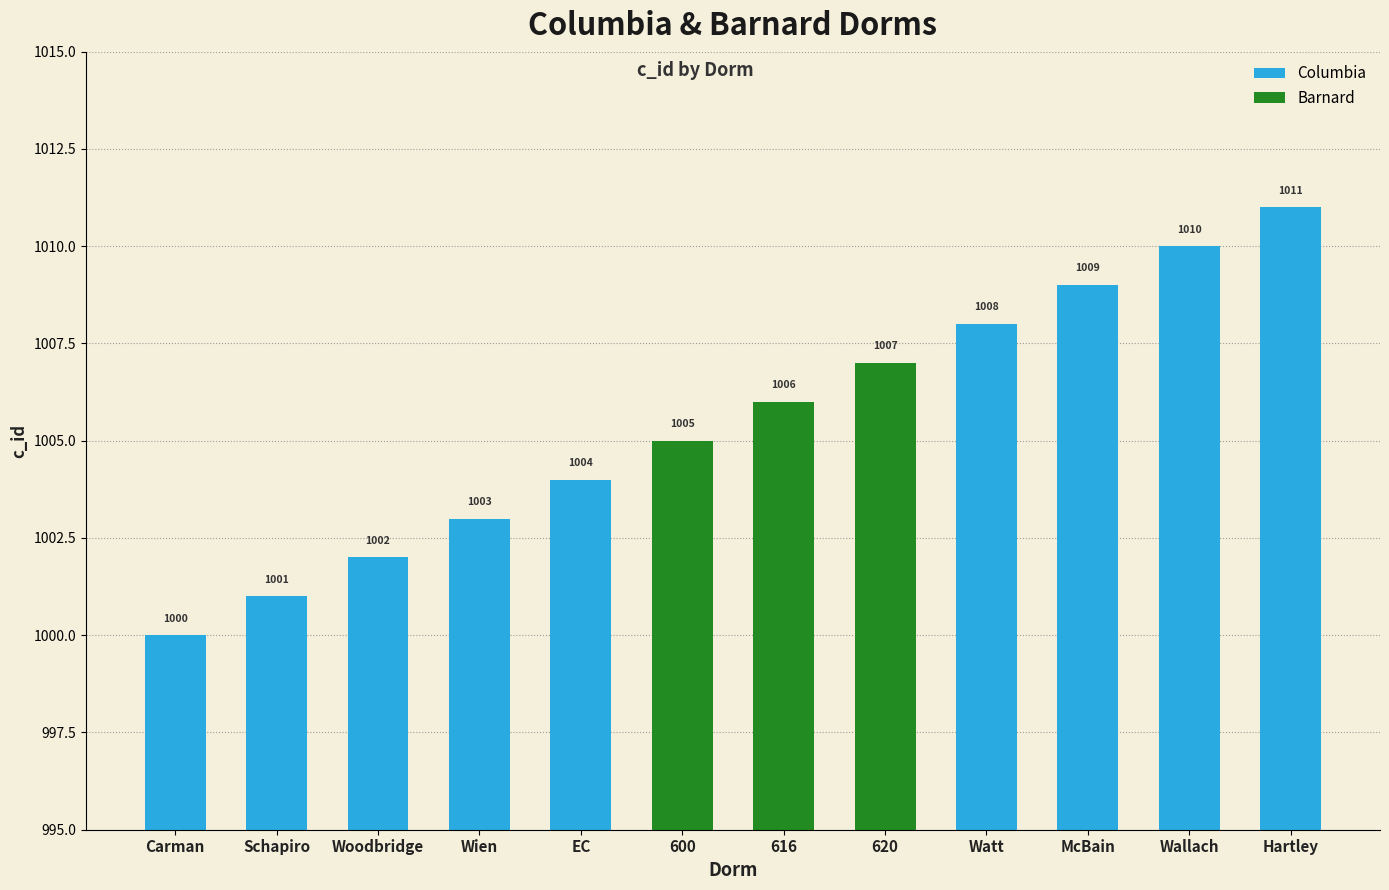

What is the sum of all values?

12066